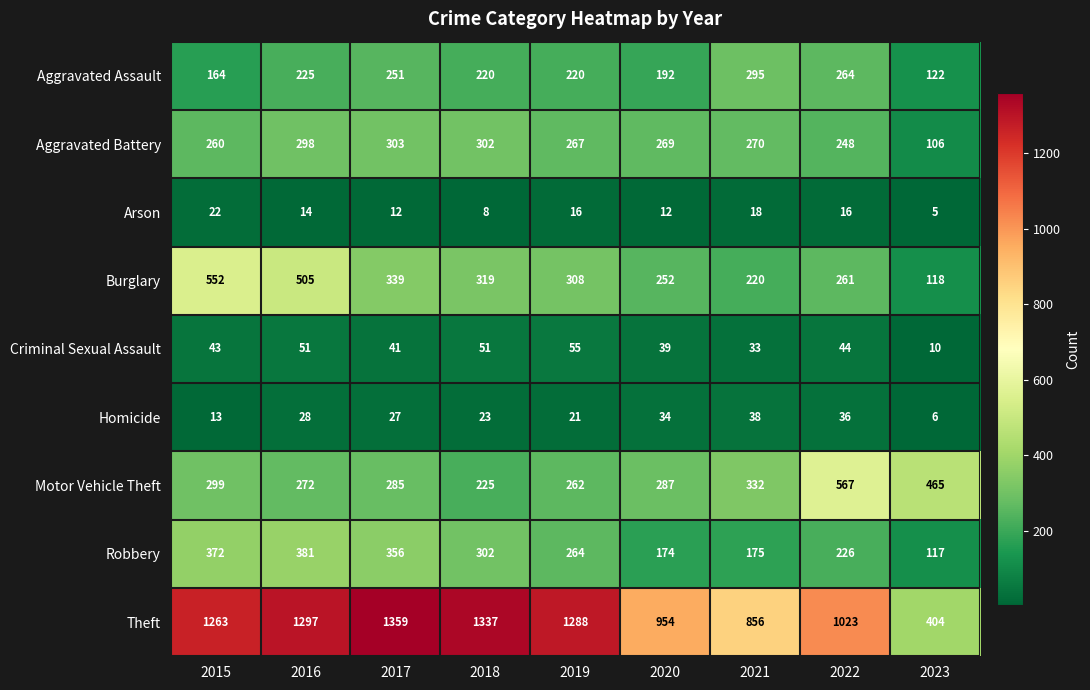

What is the sum of all Arson values?

123